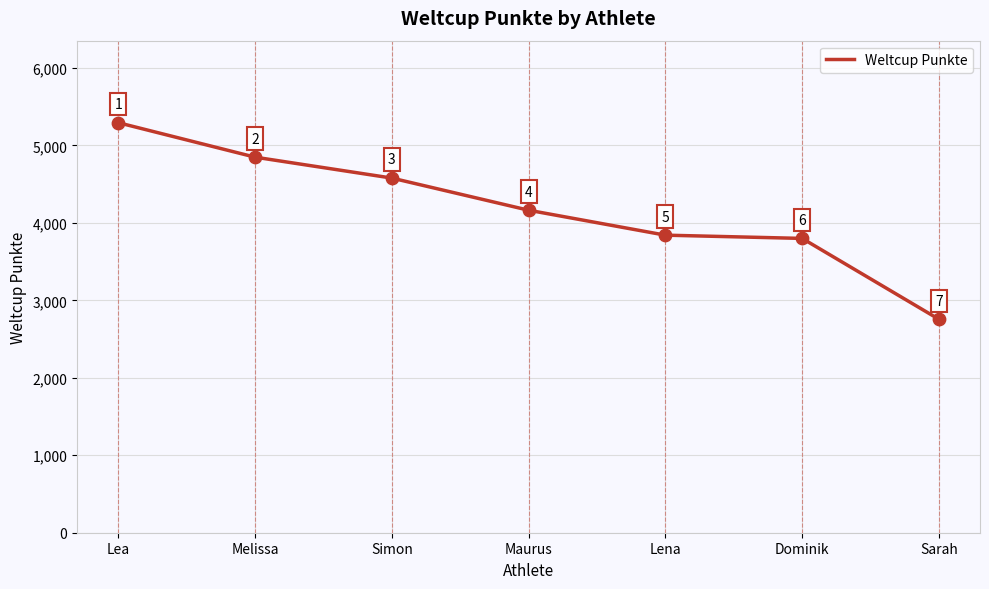

What is the ratio of the value at Melissa to the value at Lea?

0.9